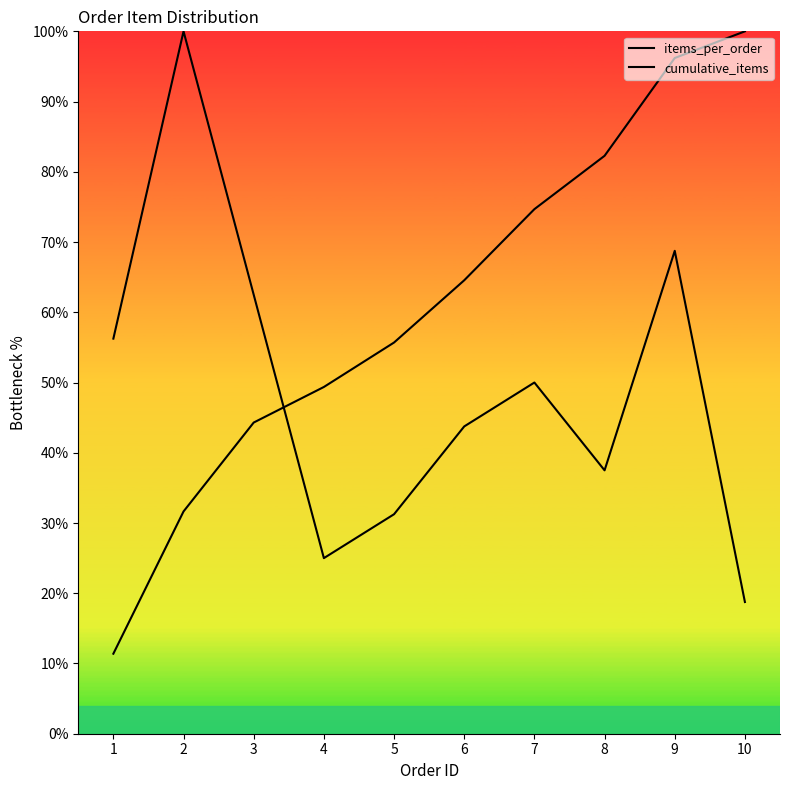

What is the approximate value of cumulative_items at 3?

44.3